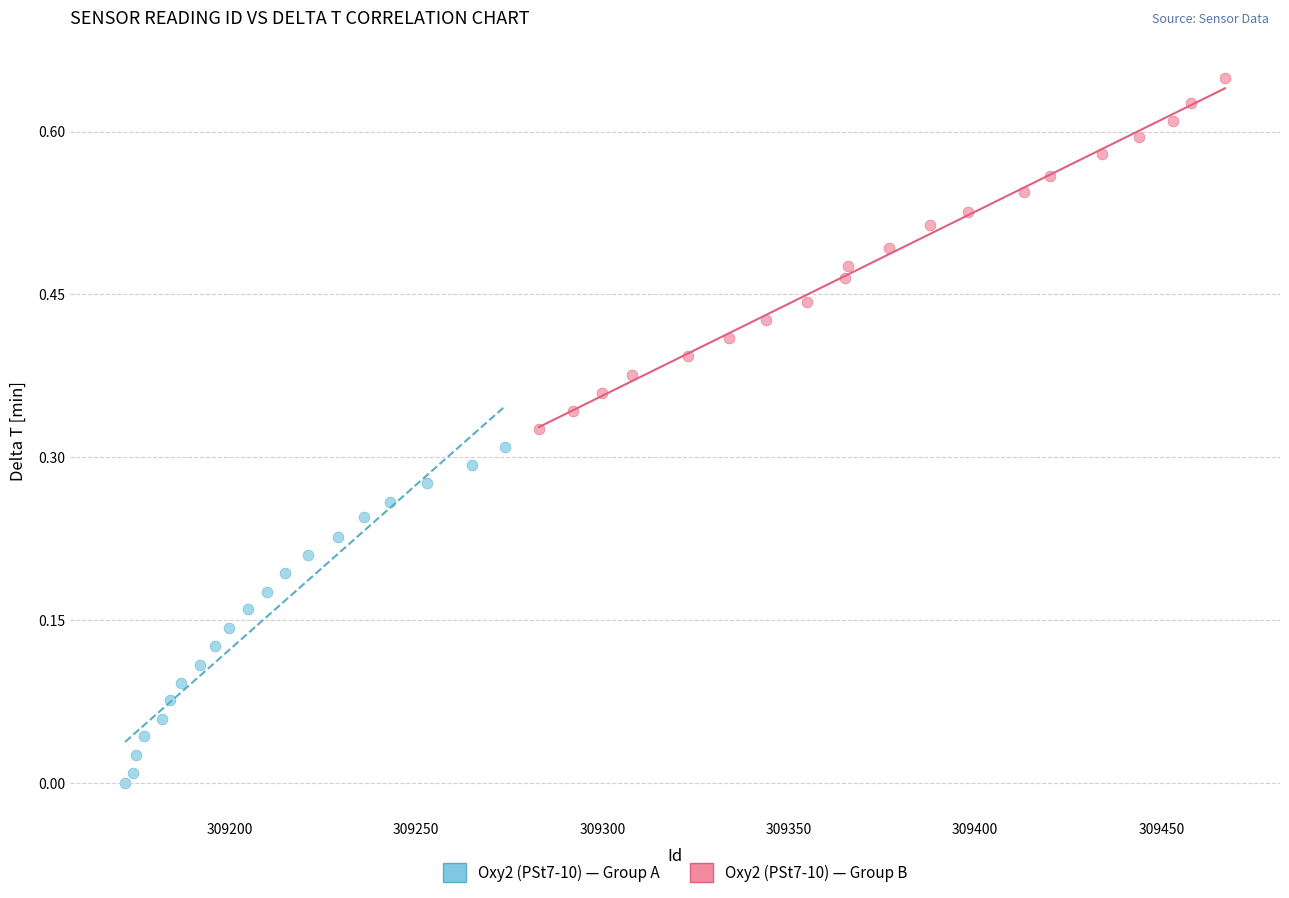

Which series has the widest spread of Y values?

Oxy2 (PSt7-10) — Group B